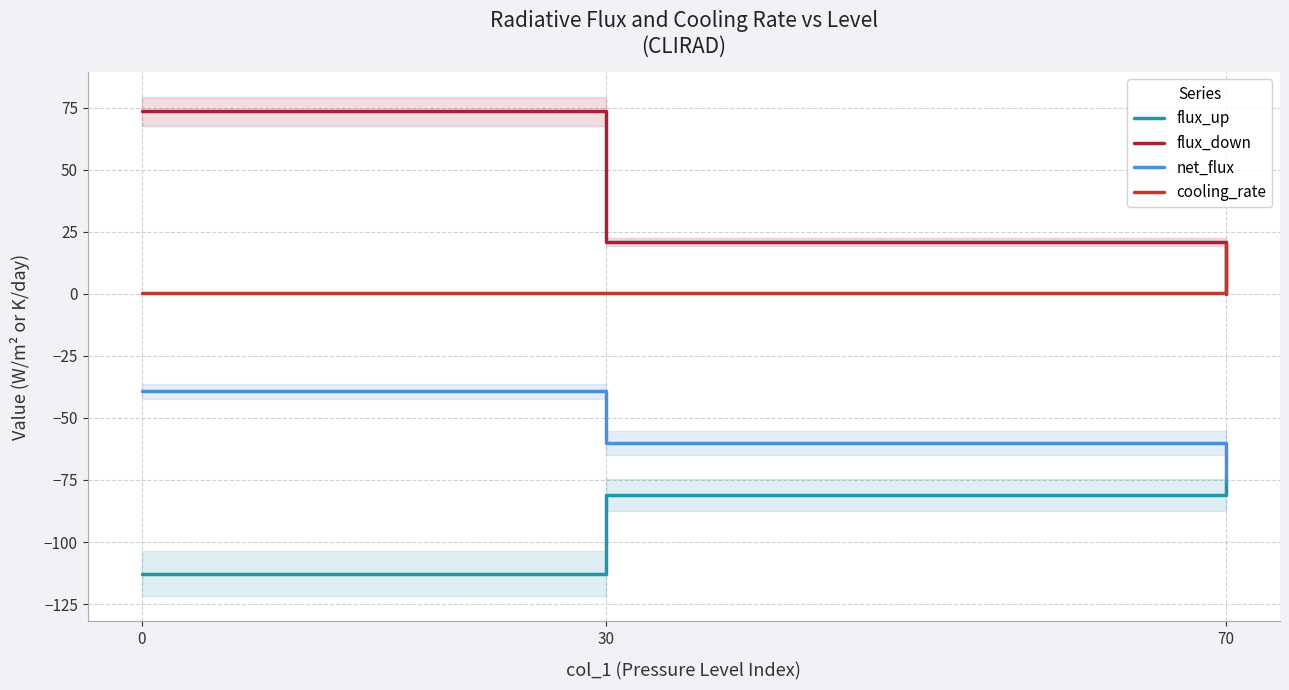

Does the chart display data point markers on the line(s)?

No